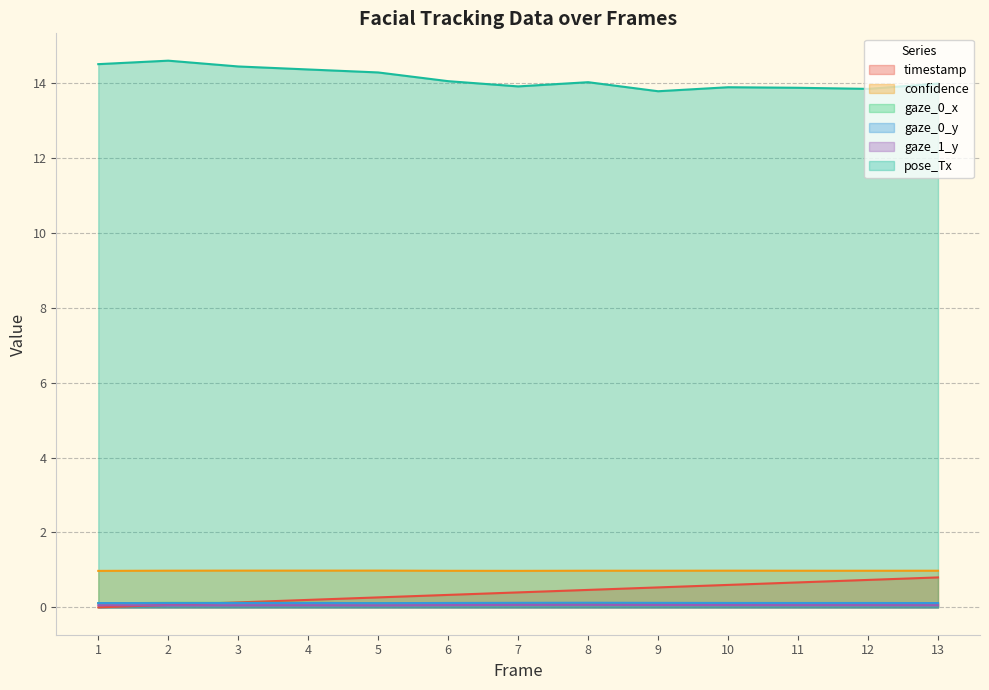

Which series ends up on top after the final intersection of timestamp and gaze_1_y?

timestamp